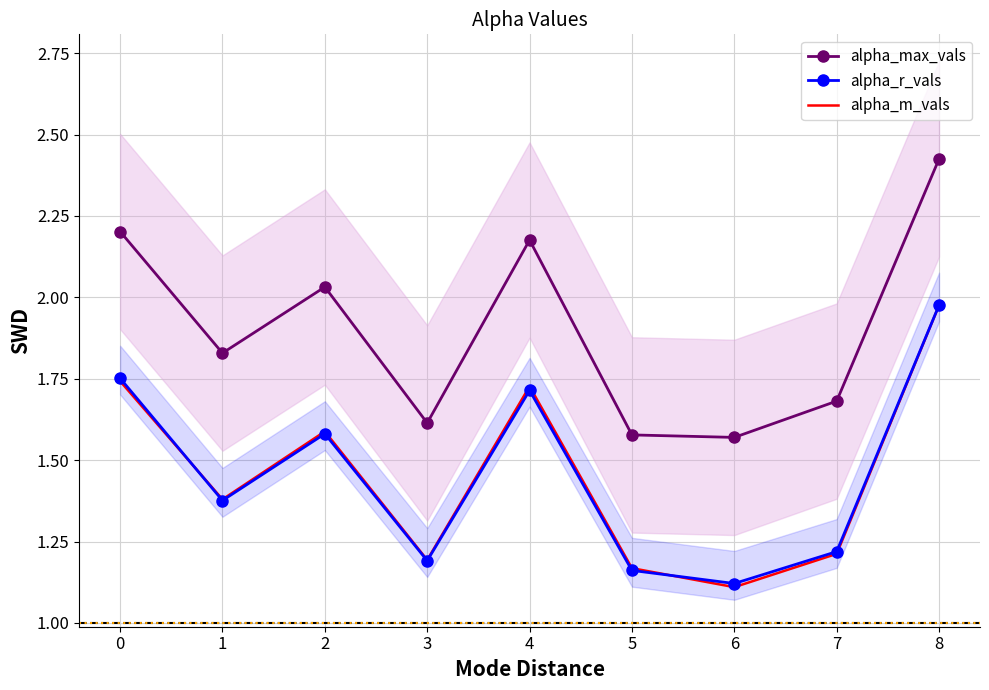

Which category has the highest value in the alpha_r_vals series?

8